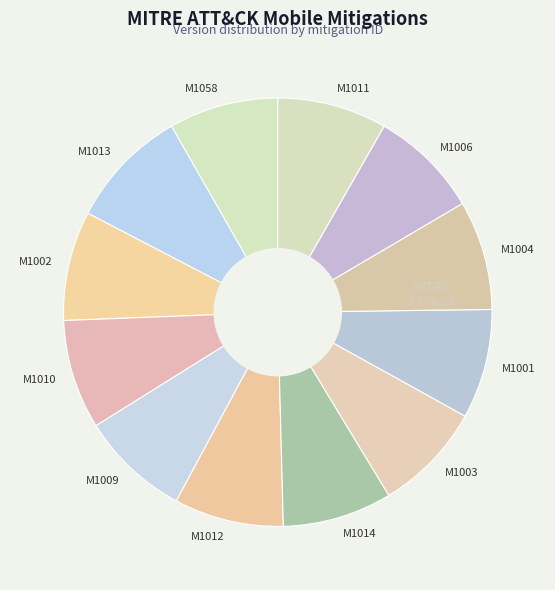

Count the number of slices in the pie.

12